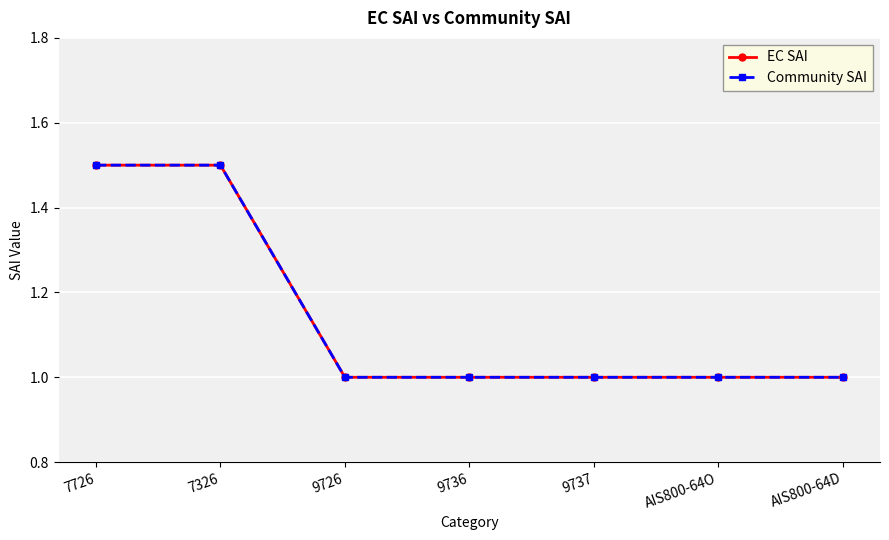

The value of EC SAI at AIS800-64O is 1.0. True or false?

True